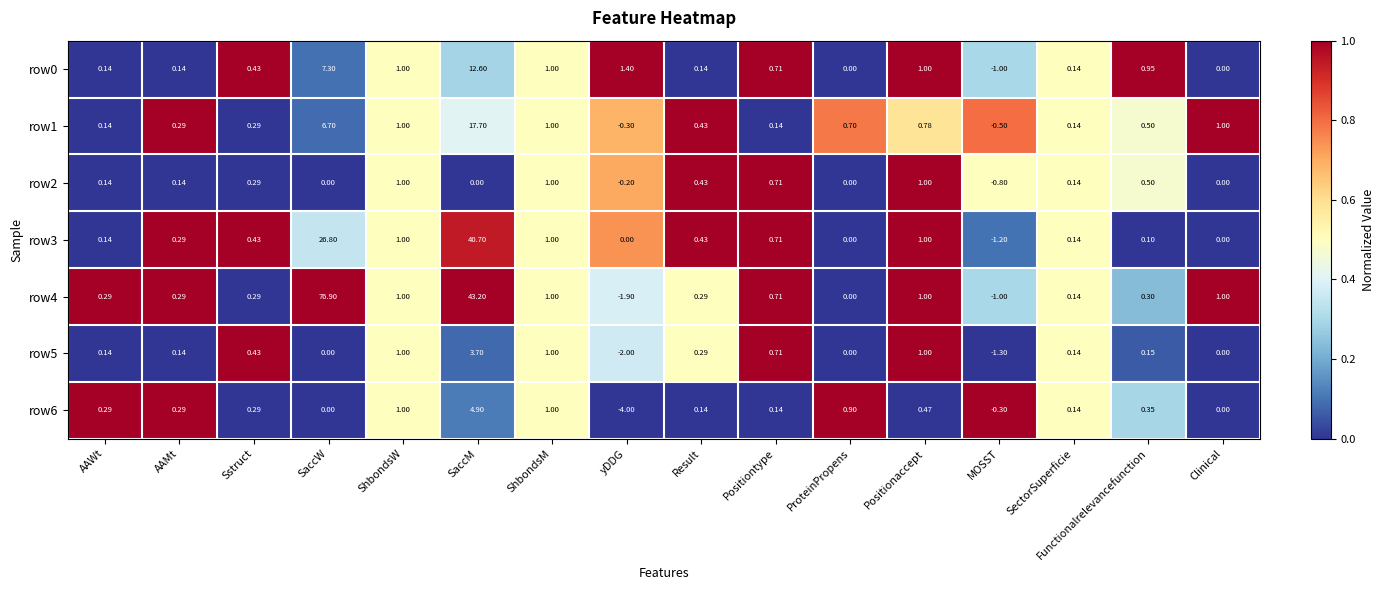

How many categories are shown in the chart?

16